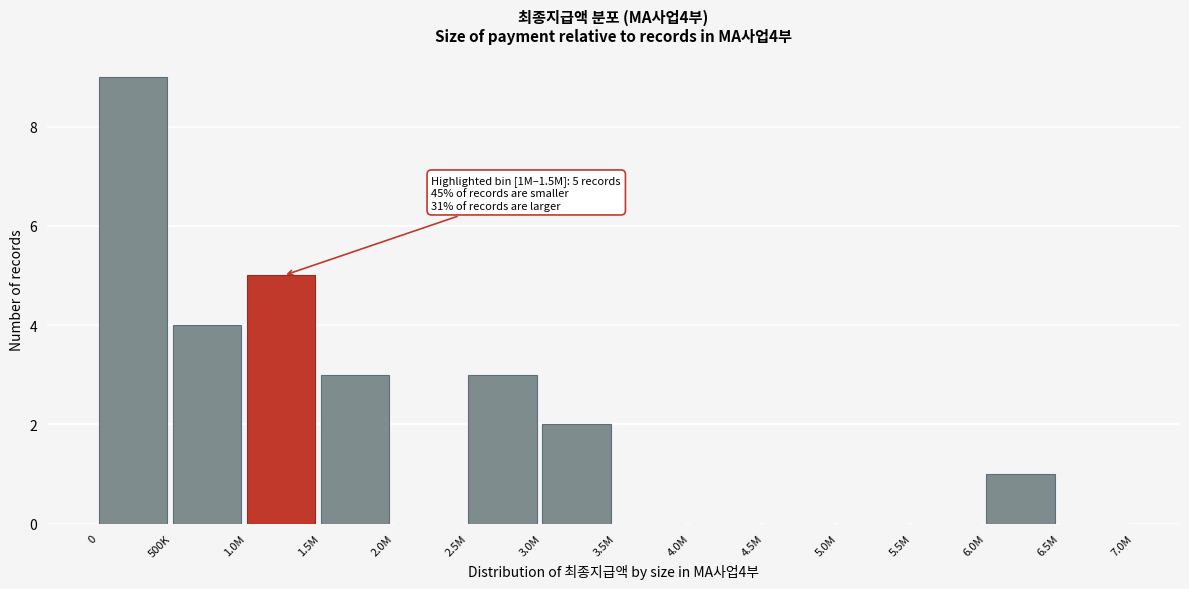

Reading left to right, transcribe all the data shown in this chart.

0=9	500K=4	1.0M=5	1.5M=3	2.0M=0	2.5M=3	3.0M=2	3.5M=0	4.0M=0	4.5M=0	5.0M=0	5.5M=0	6.0M=1	6.5M=0